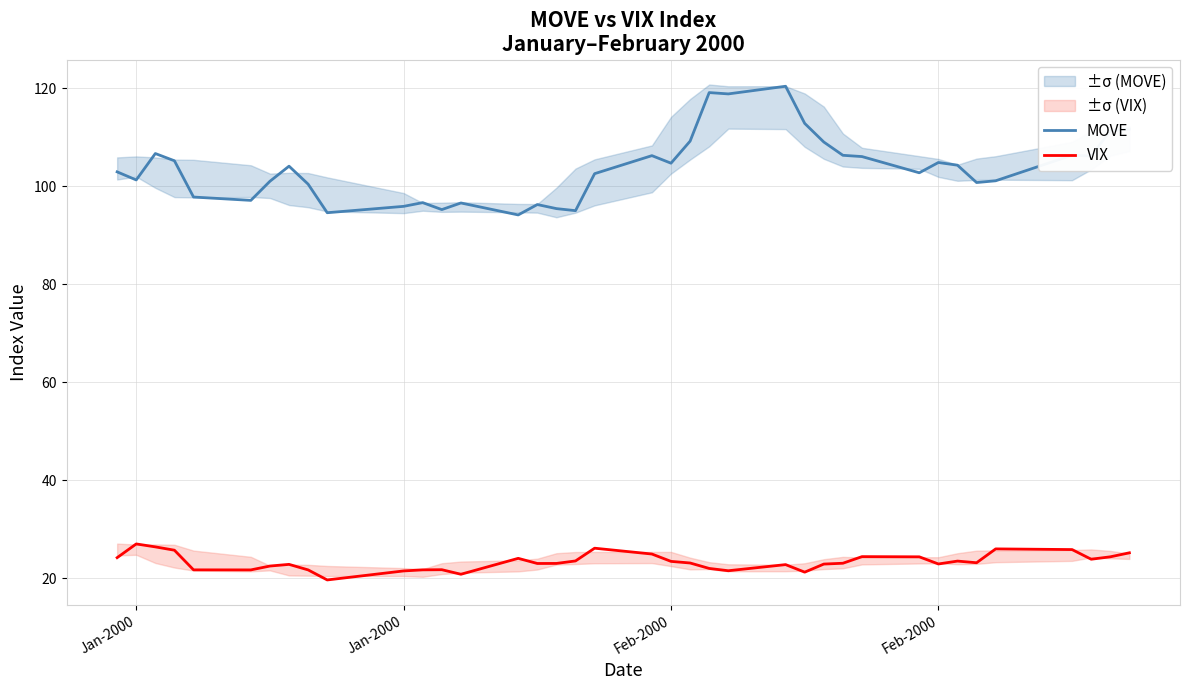

Does the chart have visible grid lines?

Yes